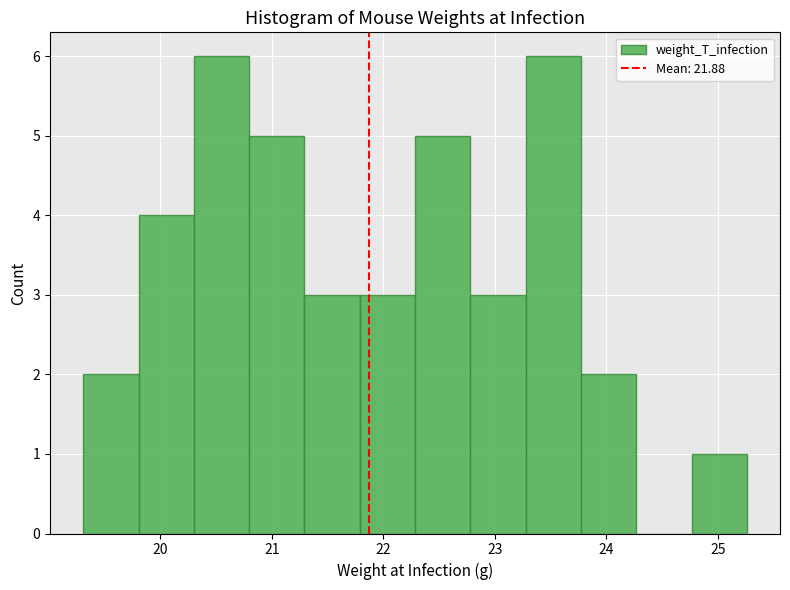

What is the height of the bar covering 20.8 to 21.3 on the x-axis? Neither the bar edges nor the heights are printed on the chart, so give them approximately, as read against the axes.

5